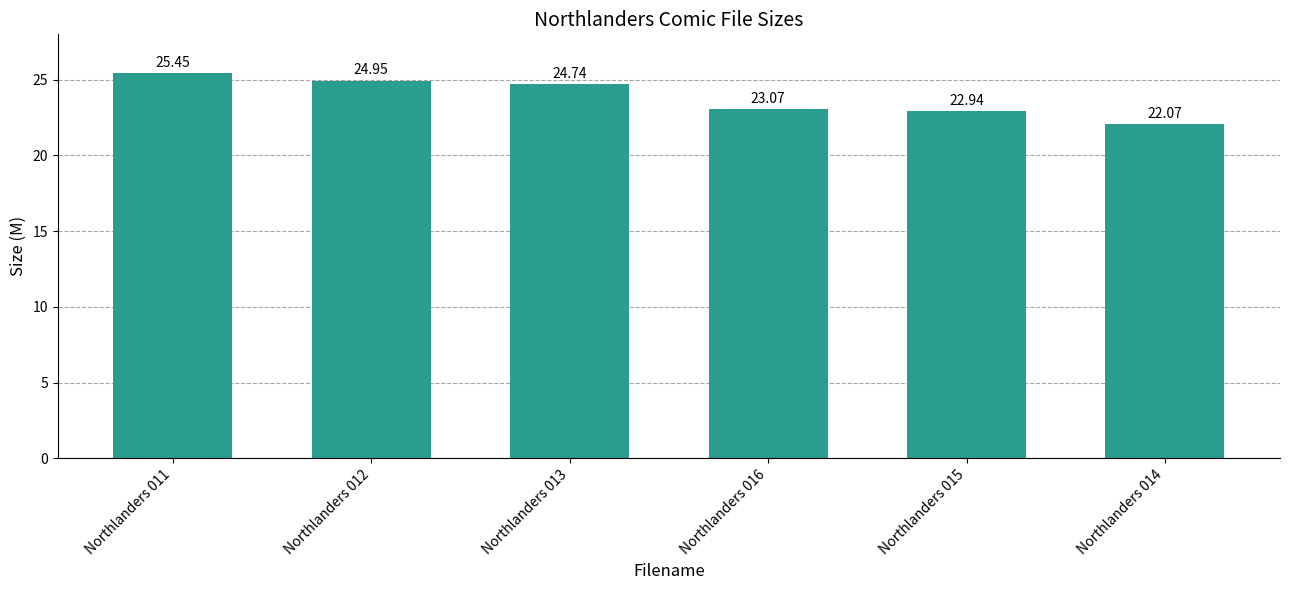

What is the smallest value displayed?

22.1